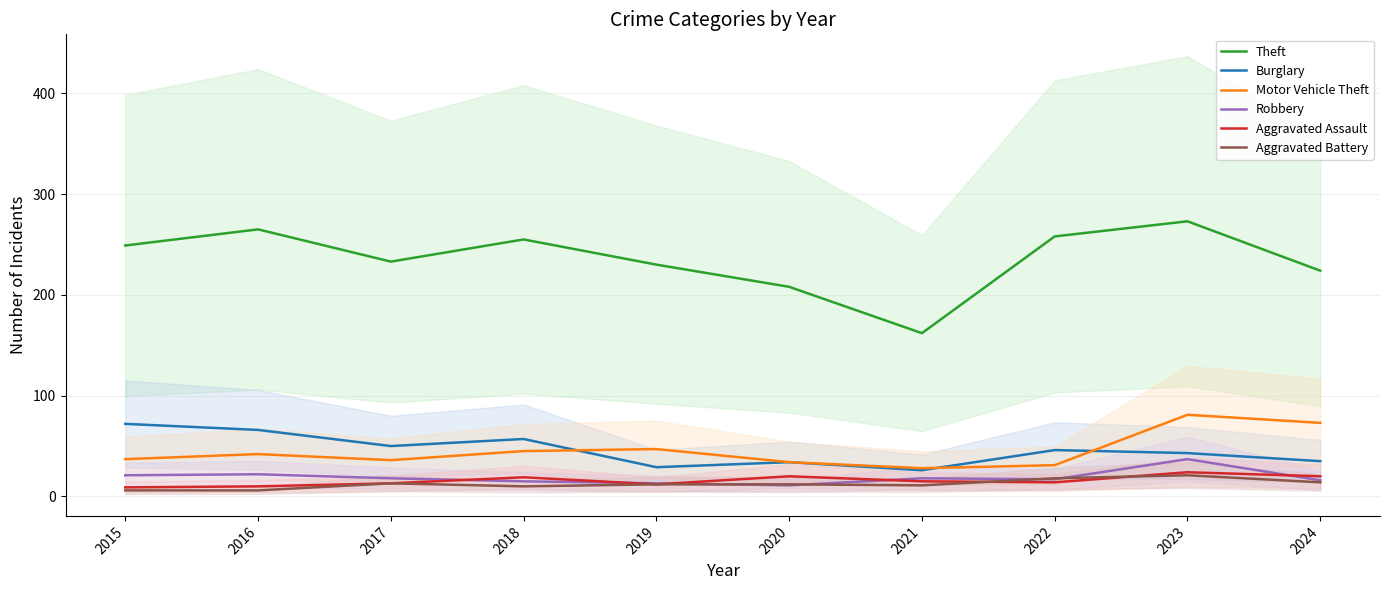

Is it true that Motor Vehicle Theft equals 65 at 2015?

False